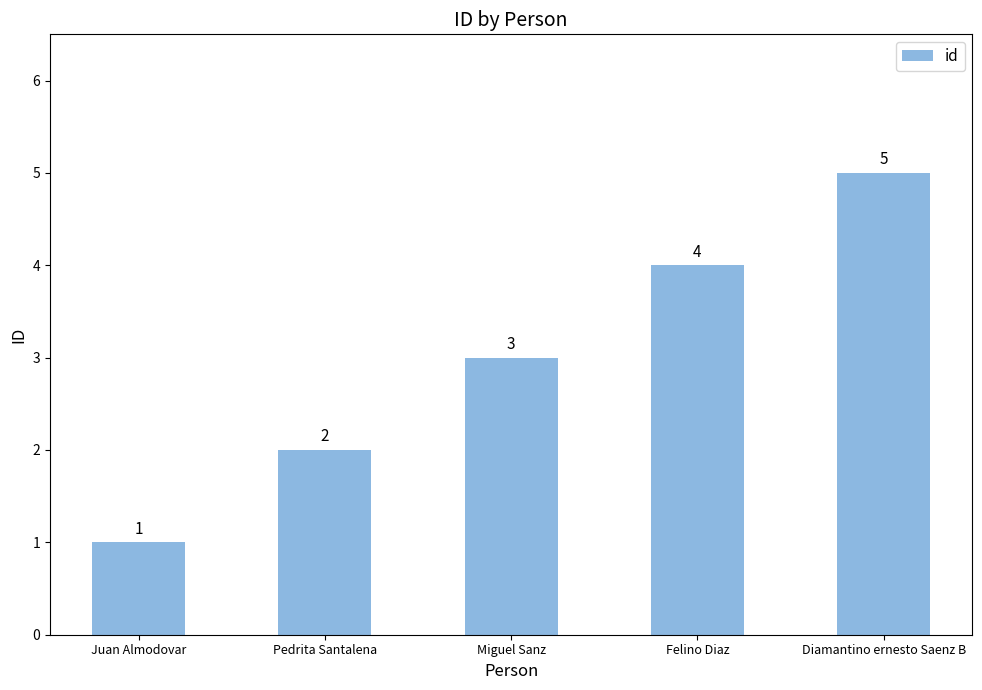

What value does the data have at Miguel Sanz?

3